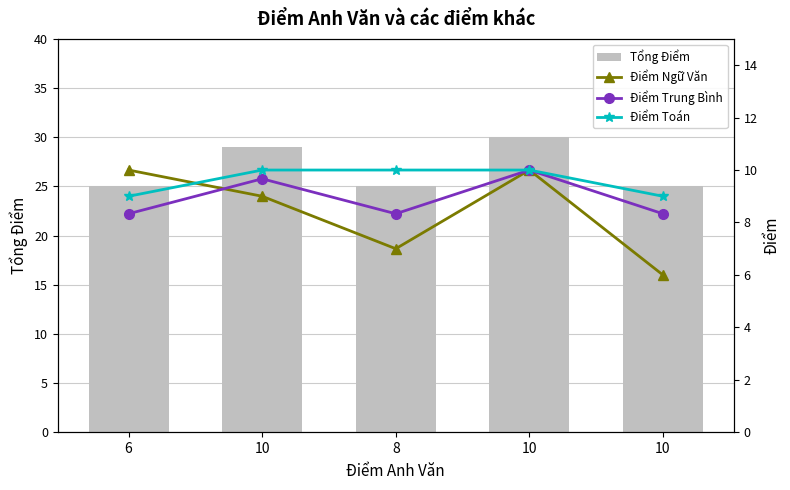

How many Điểm Trung Bình values are between 8 and 9?

3